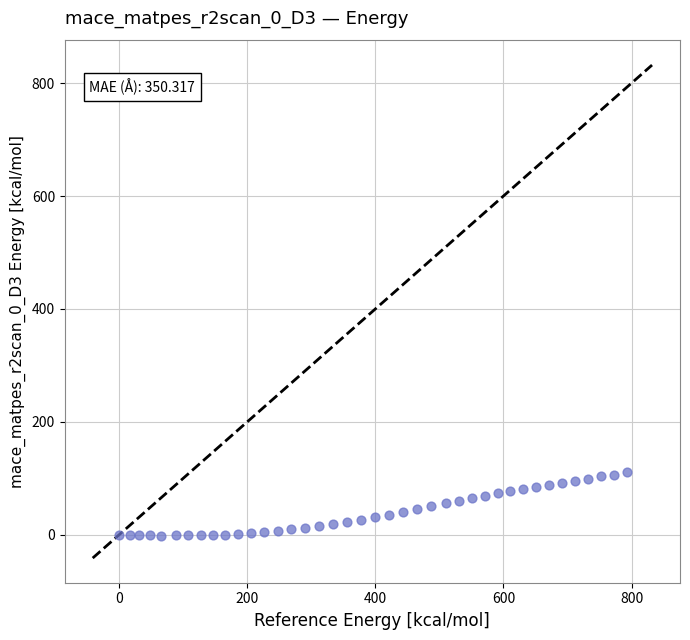

What is the range of Y values (max minus min)?

112.0